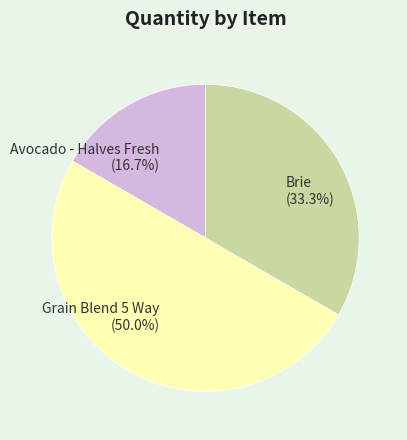

Which category has the smallest portion of the pie?

Avocado - Halves Fresh